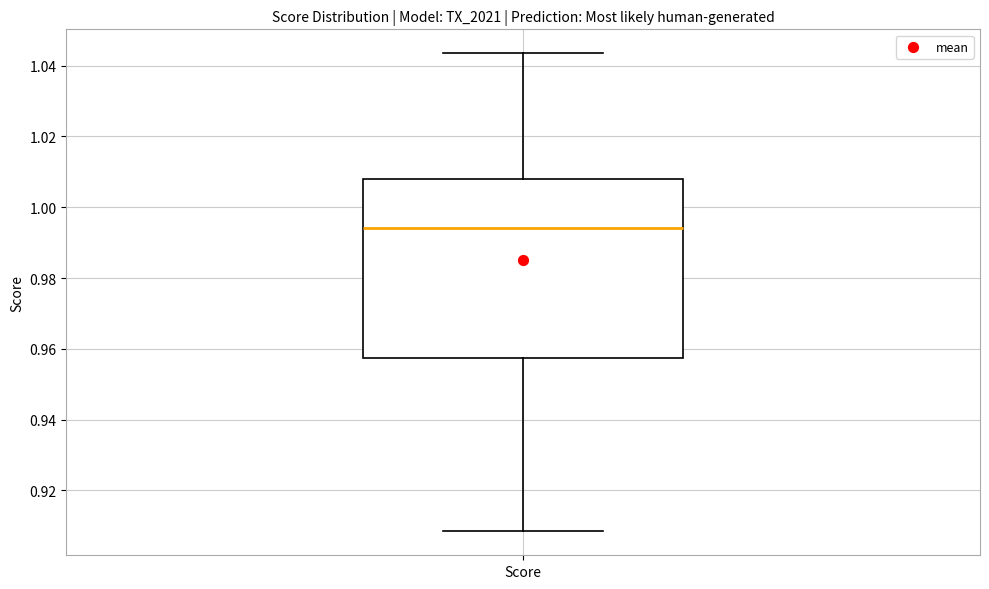

Read this box plot against the y-axis: the position of the median line, the range covered by the box, and the ends of both whiskers. The values are not printed on the chart, so give them approximately, as read against the axis.

median 0.994, box 0.958 to 1.008, whiskers 0.908 to 1.044